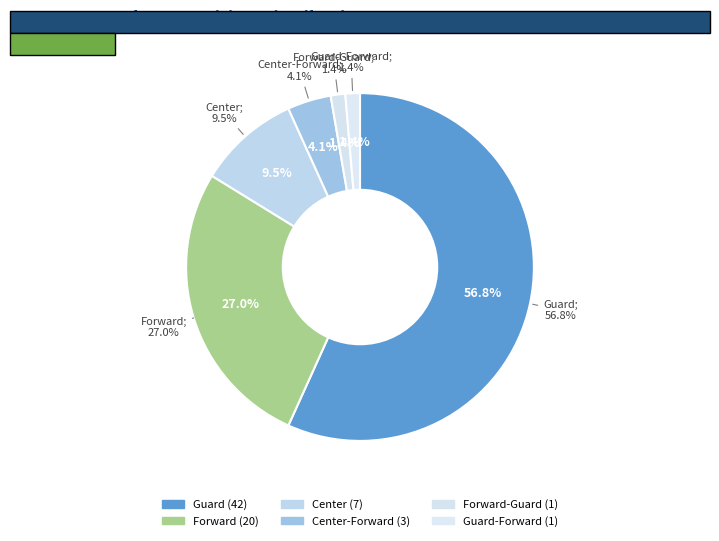

Combined, do Center-Forward and Guard-Forward account for over 50%?

No